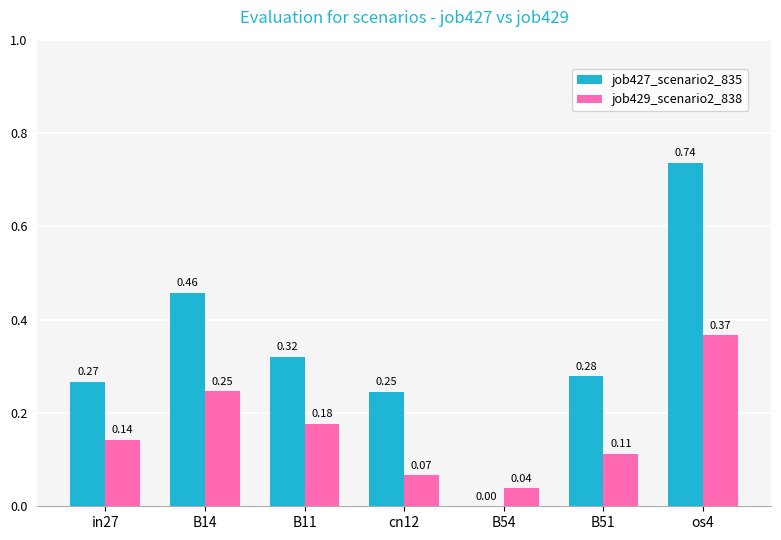

Which series has the widest spread of values?

job427_scenario2_835